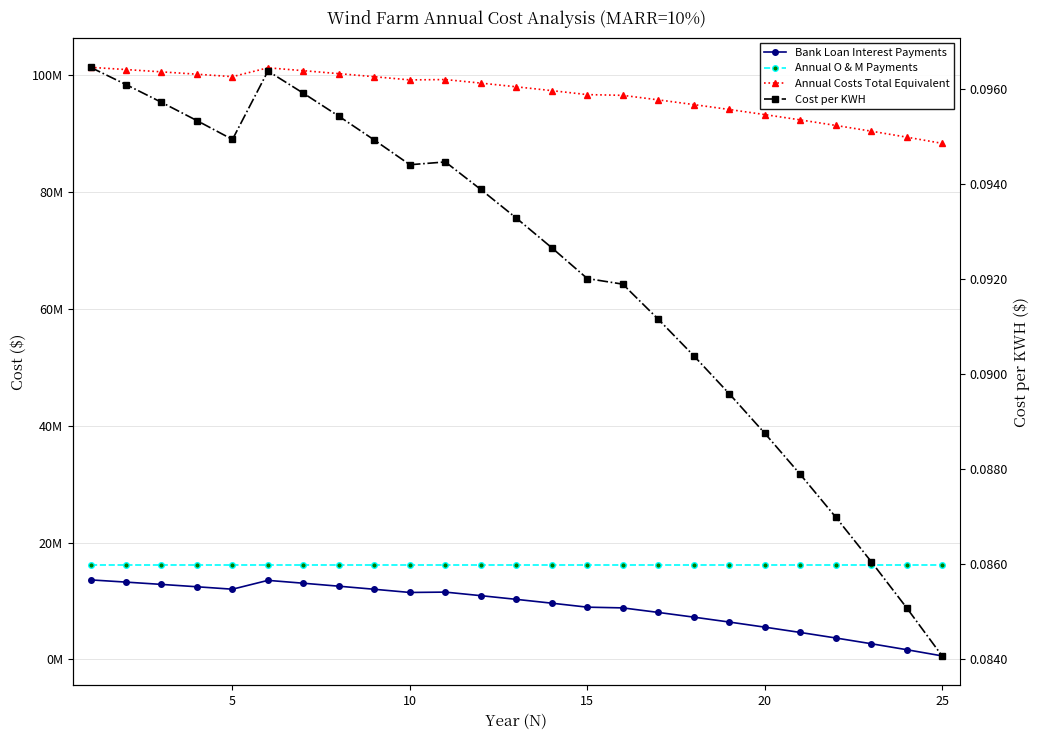

What are all the series names shown in the legend?

Bank Loan Interest Payments, Annual O & M Payments, Annual Costs Total Equivalent, Cost per KWH